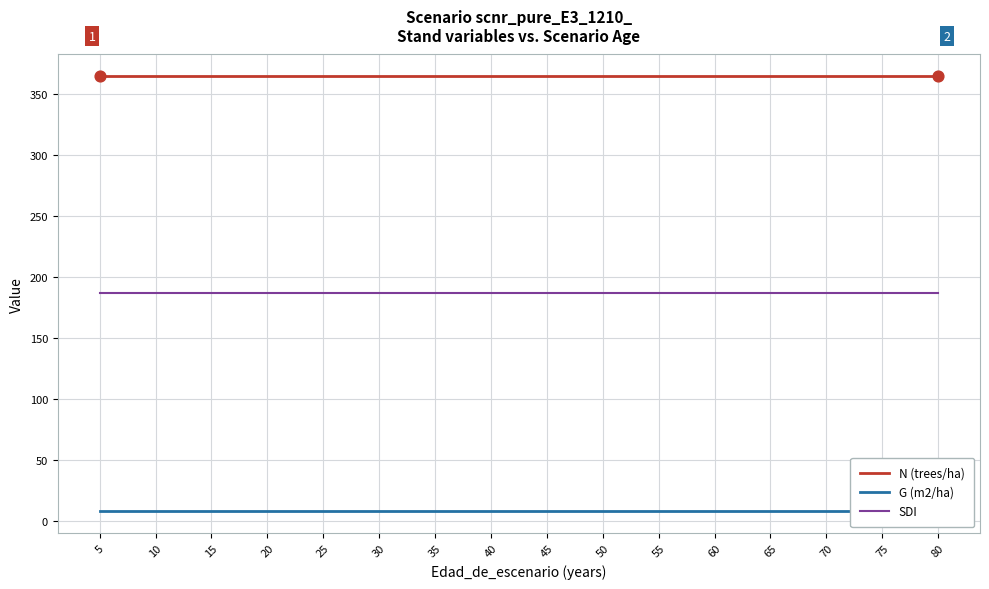

Which series has the largest total across all categories?

N (trees/ha)